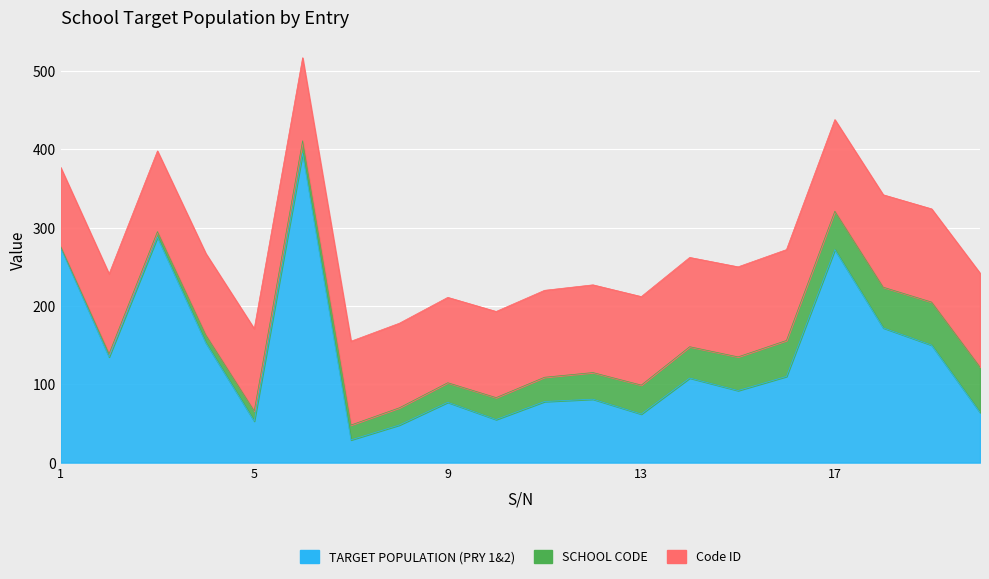

Does the chart display data point markers on the line(s)?

No